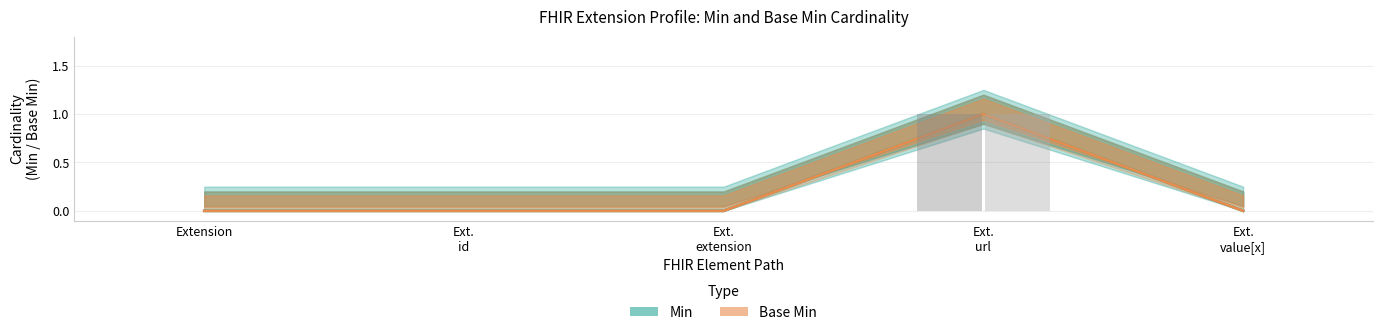

Reading right to left, transcribe all the data shown in this chart.

Min: Ext.
value[x]=0	Ext.
url=1	Ext.
extension=0	Ext.
id=0	Extension=0
Base Min: Ext.
value[x]=0	Ext.
url=1	Ext.
extension=0	Ext.
id=0	Extension=0